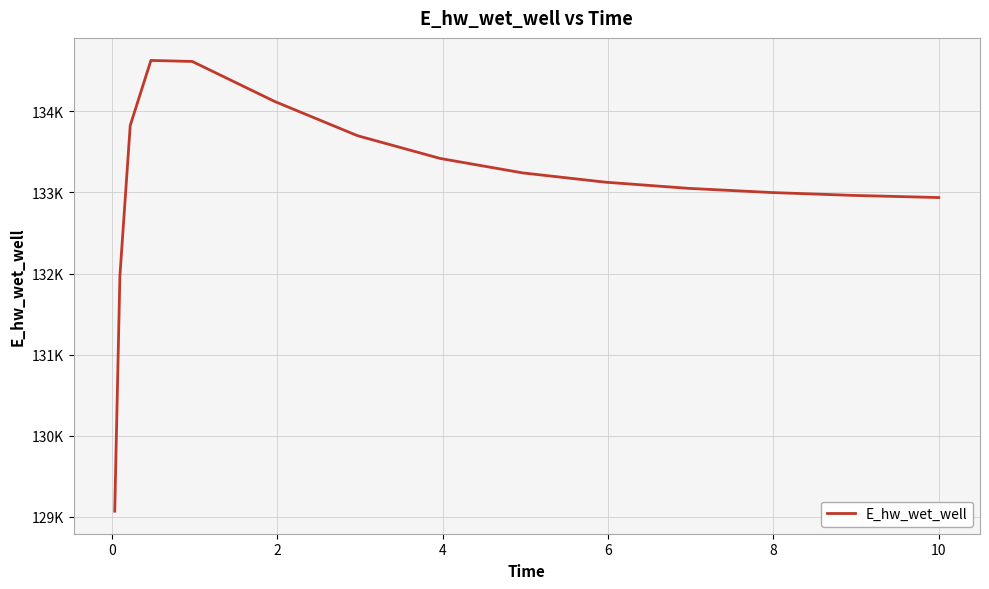

Does the chart display data point markers on the line(s)?

No